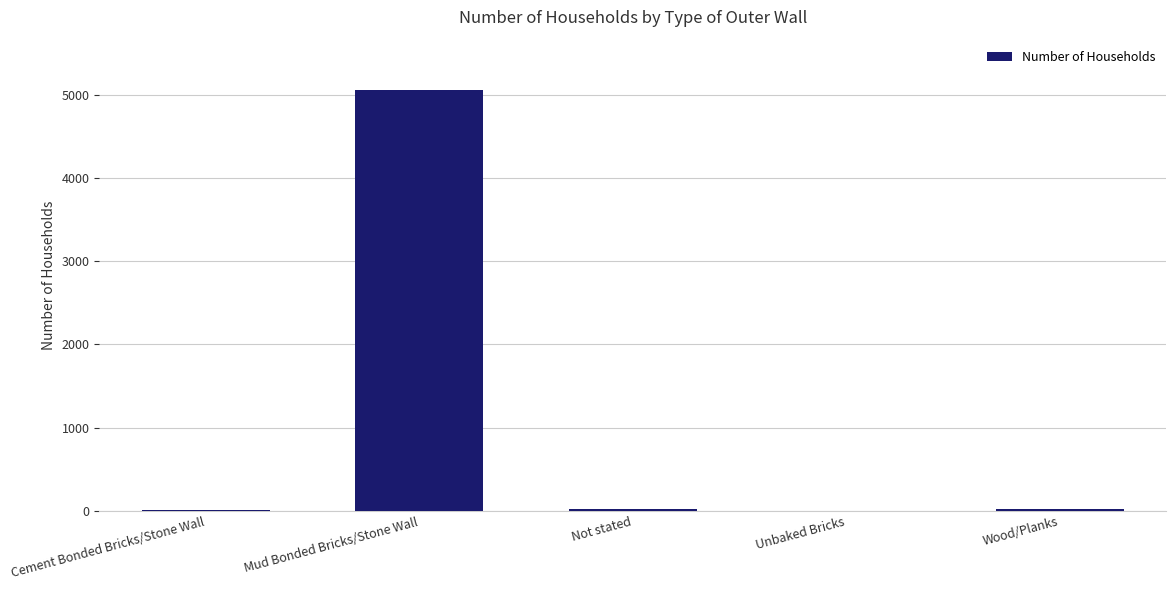

At which category does the chart reach its peak across all series?

Mud Bonded Bricks/Stone Wall